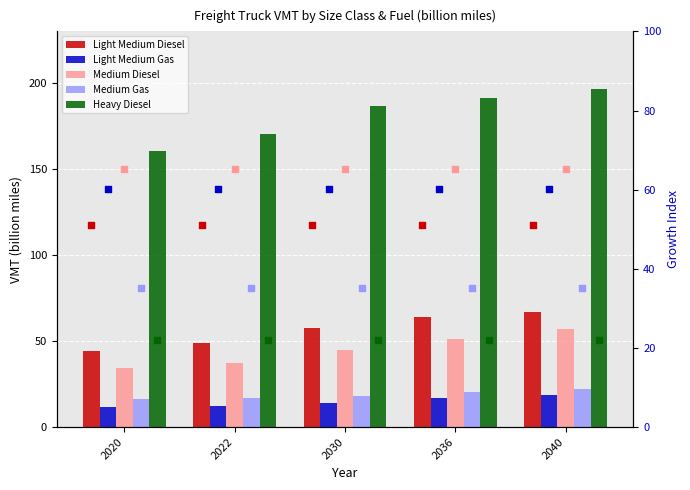

At which category is the sum across all series the highest?

2040